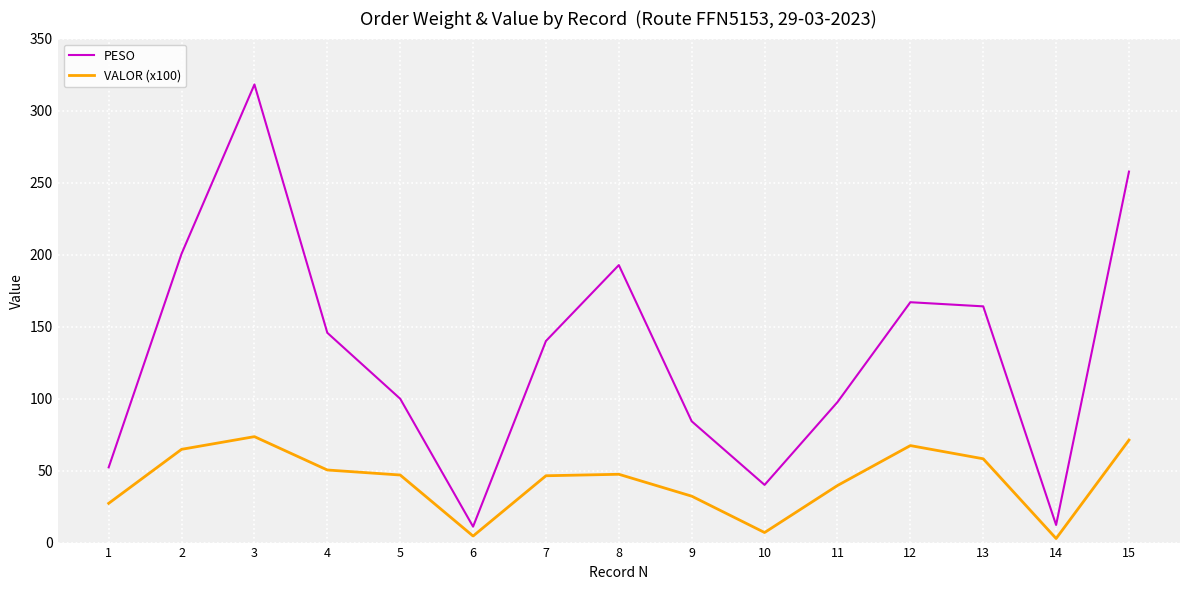

Rank the series at 9 from highest to lowest value.

PESO, VALOR (x100)